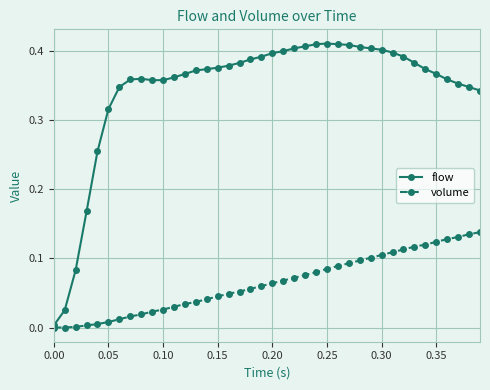

In flow, how many points are higher than both neighbors (excluding endpoints)?

2